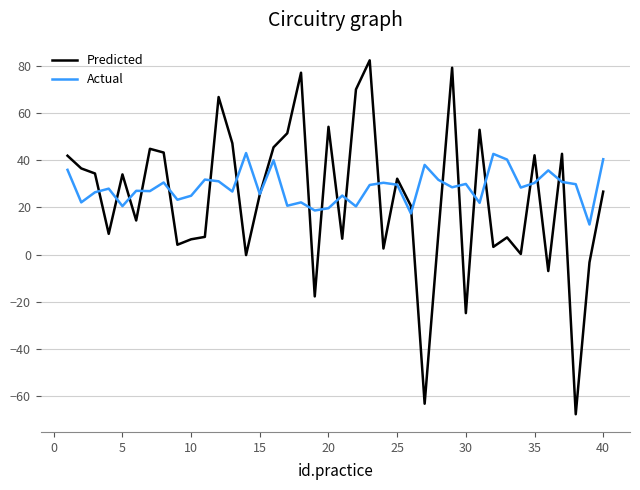

What is the difference between the maximum and minimum values in the Actual series?

30.3